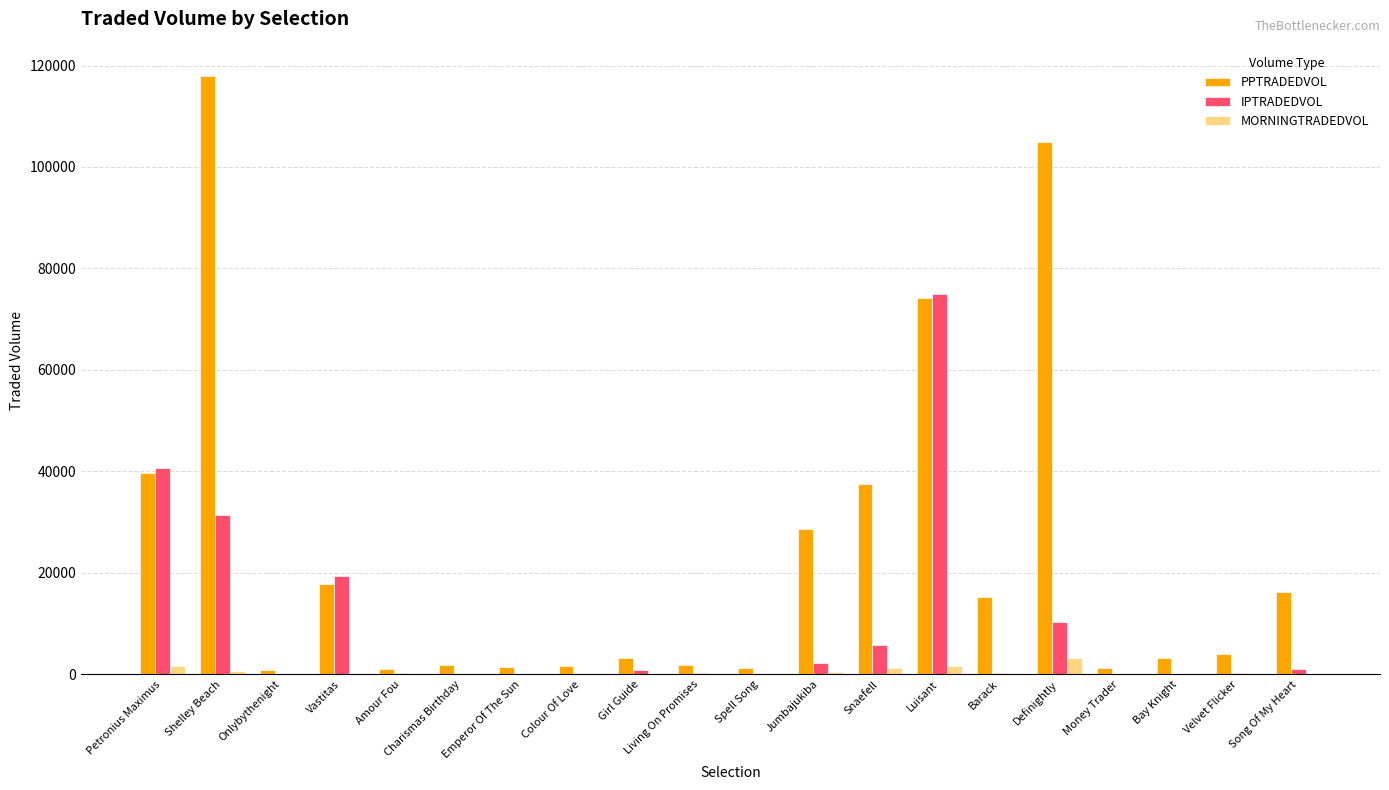

Which series has the largest total across all categories?

PPTRADEDVOL